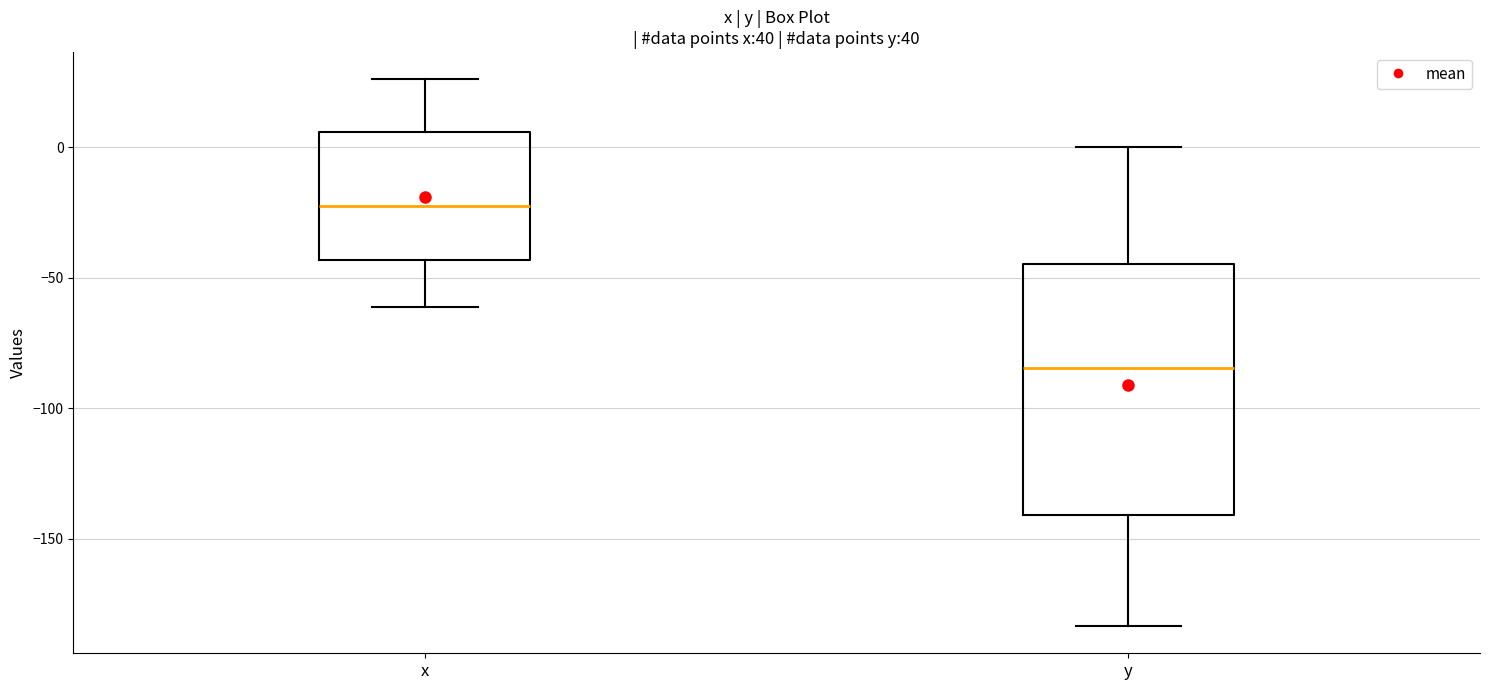

Which box has the lowest median line?

y